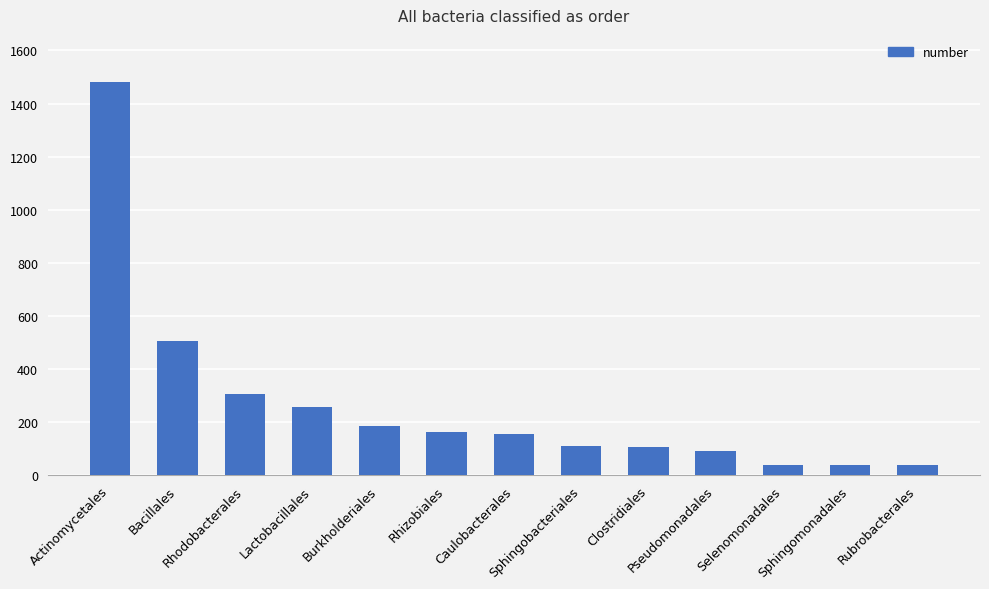

Which category has the highest value across all series?

Actinomycetales